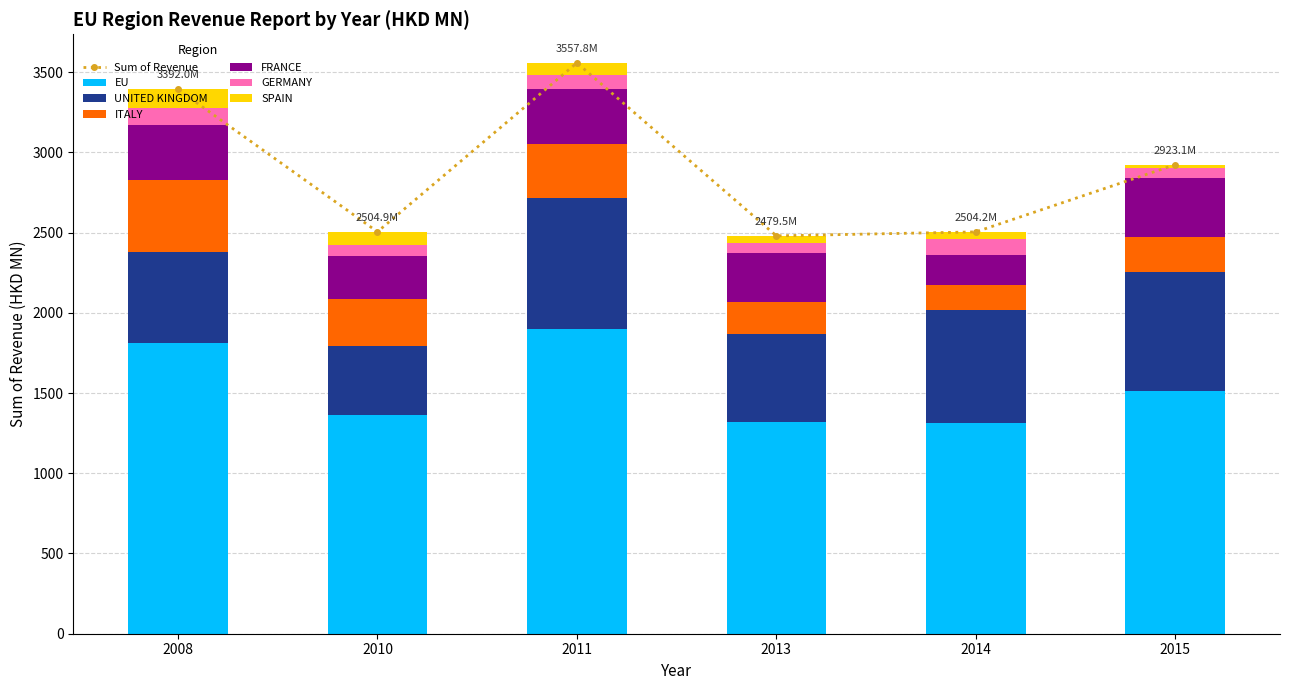

What is the value of the ITALY bar at the 4th from the left?

199.6